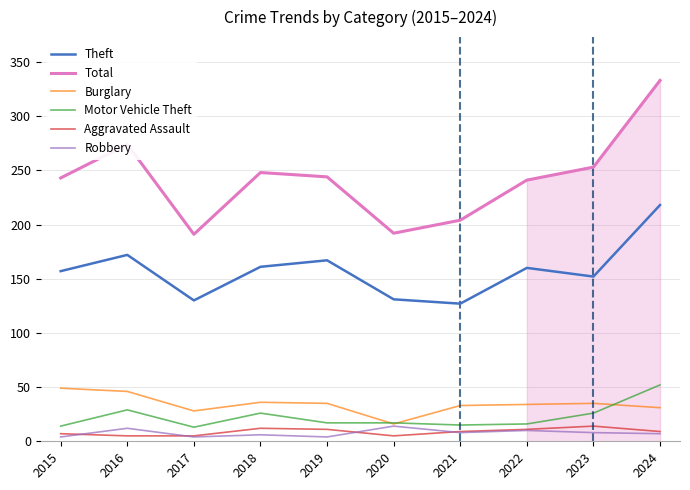

Which category has the highest value across all series?

2024